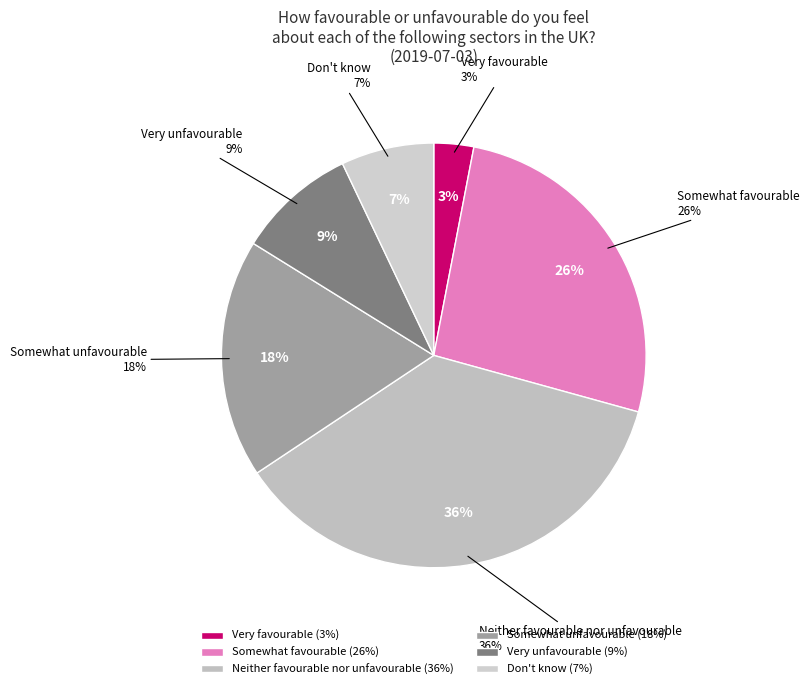

What percentage is the Very unfavourable slice, to the nearest percent?

9%